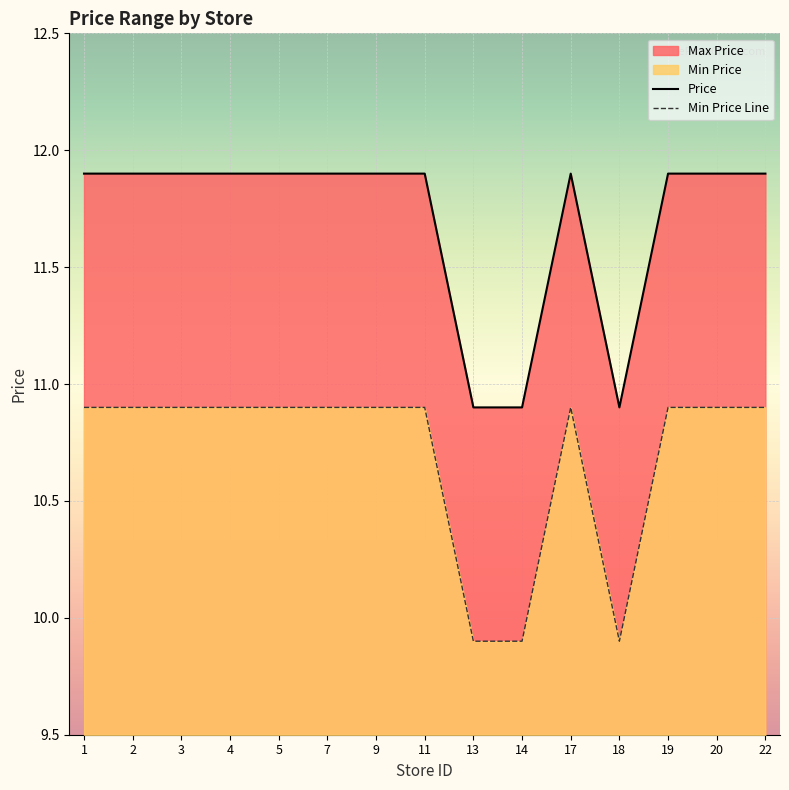

What is the spread (max minus min) of values at 4?

1.0